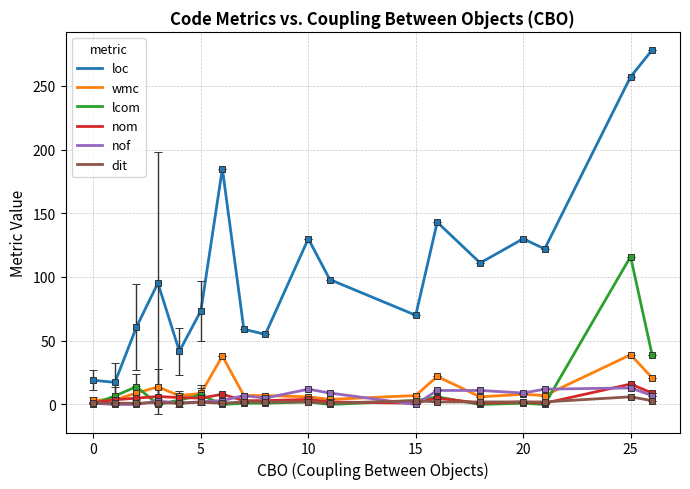

What is the difference between the maximum and minimum values in the nof series?

13.0